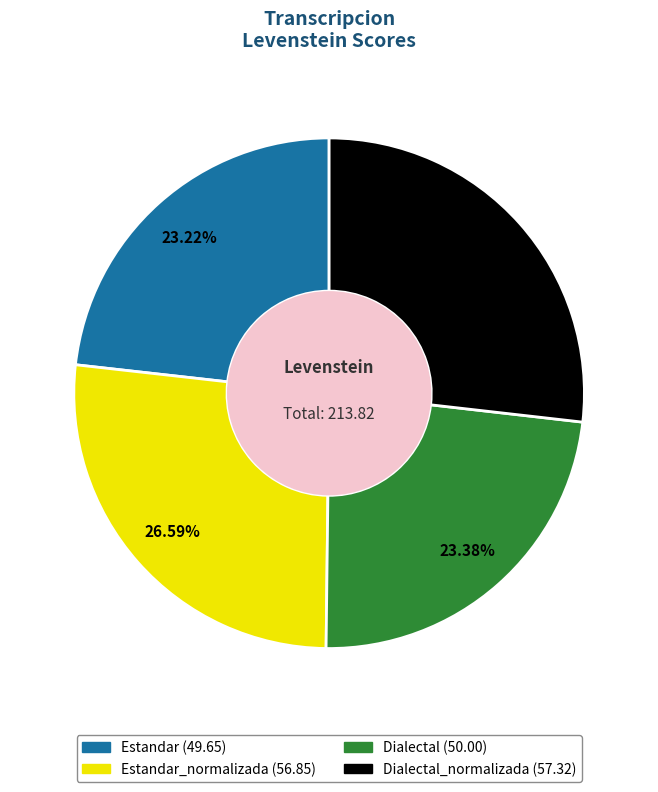

Is there a majority slice in this chart?

No